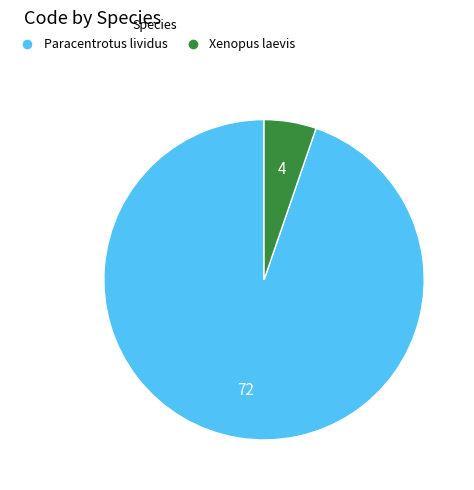

Is there any slice that represents more than half of the pie?

Yes